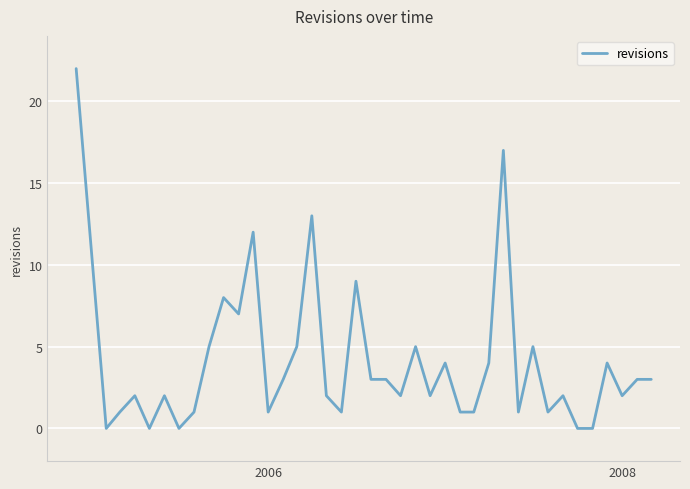

What is the greatest value displayed?

22